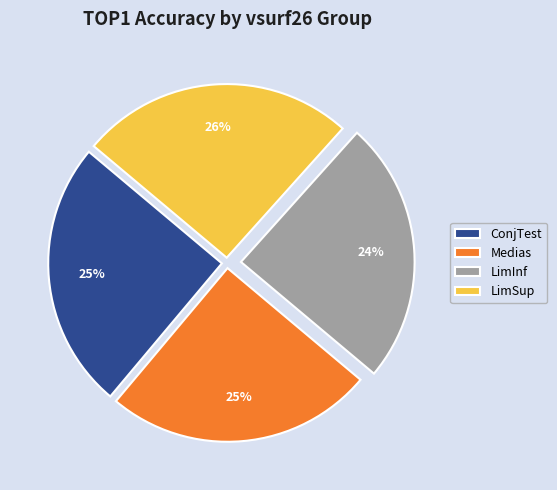

To the nearest percent, what percentage of the pie is Medias?

25%